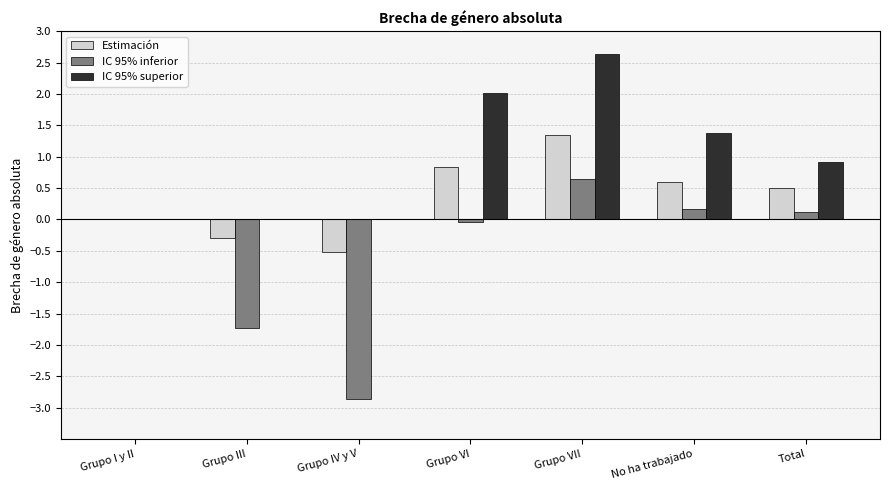

At which category is the sum across all series the highest?

Grupo VII